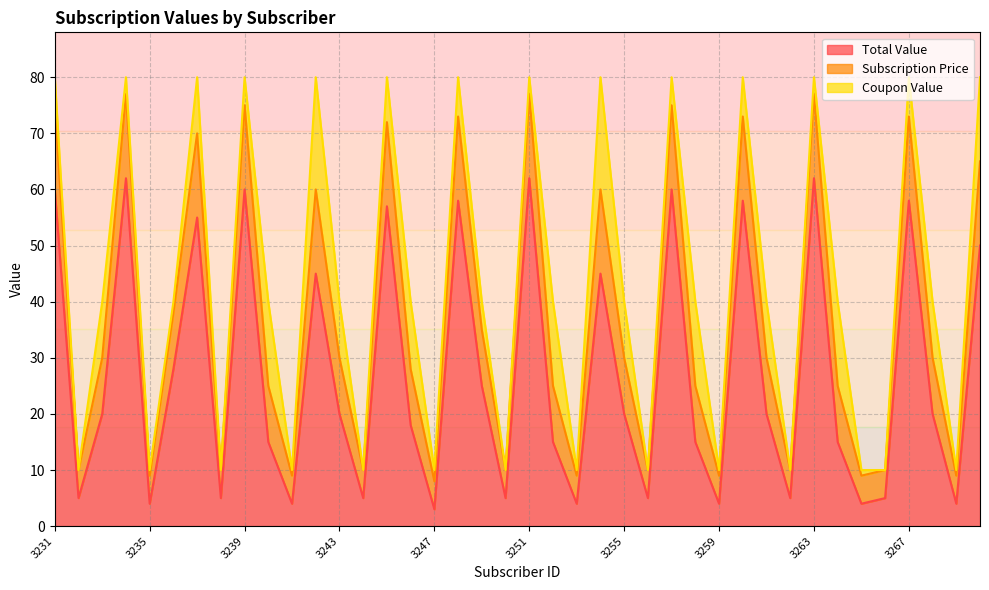

True or false: Subscription Price and Total Value intersect in this chart.

False